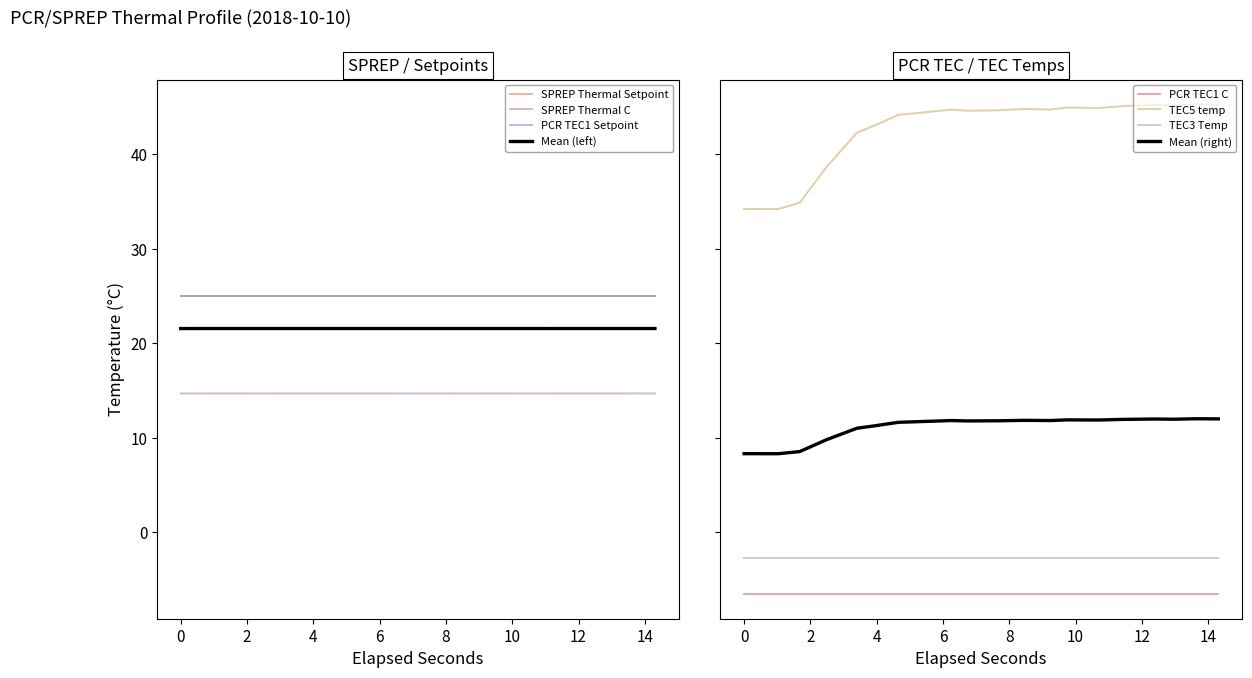

Reading left to right, list all the values displayed in this chart.

SPREP Thermal C: 14.7	14.7	14.7	14.7	14.7	14.7	14.7	14.7	14.7	14.7	14.7	14.7	14.7	14.7	14.7	14.7	14.7	14.7	14.7	14.7
SPREP Thermal Setpoint: 25.0	25.0	25.0	25.0	25.0	25.0	25.0	25.0	25.0	25.0	25.0	25.0	25.0	25.0	25.0	25.0	25.0	25.0	25.0	25.0
PCR TEC1 C: -6.5	-6.5	-6.5	-6.5	-6.5	-6.5	-6.5	-6.5	-6.5	-6.5	-6.5	-6.5	-6.5	-6.5	-6.5	-6.5	-6.5	-6.5	-6.5	-6.5
PCR TEC1 Setpoint: 25.0	25.0	25.0	25.0	25.0	25.0	25.0	25.0	25.0	25.0	25.0	25.0	25.0	25.0	25.0	25.0	25.0	25.0	25.0	25.0
TEC5 temp: 34.2	34.2	34.9	38.7	42.3	43.1	44.2	44.4	44.7	44.6	44.7	44.8	44.7	44.9	44.9	45.1	45.2	45.2	45.3	45.3
TEC3 Temp: -2.7	-2.7	-2.7	-2.7	-2.7	-2.7	-2.7	-2.7	-2.7	-2.7	-2.7	-2.7	-2.7	-2.7	-2.7	-2.7	-2.7	-2.7	-2.7	-2.7